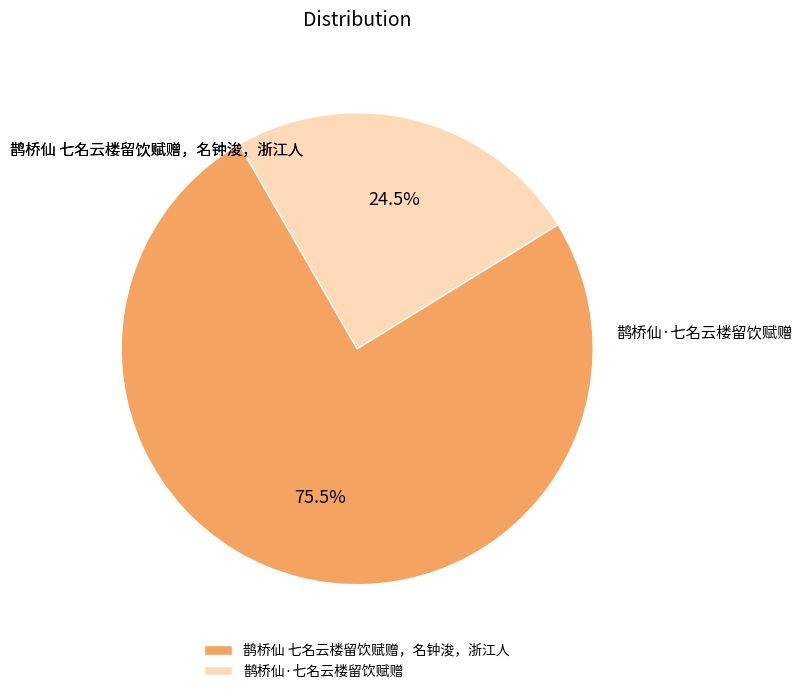

What is the change in value from 鹊桥仙 七名云楼留饮赋赠，名钟浚，浙江人 to 鹊桥仙·七名云楼留饮赋赠?

-564577